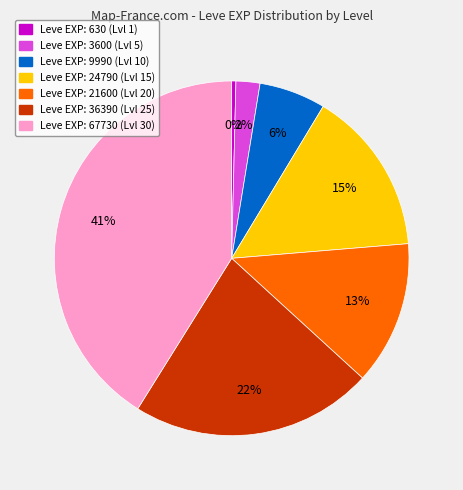

To the nearest percent, what portion does Leve EXP: 36390 (Lvl 25) represent?

22%